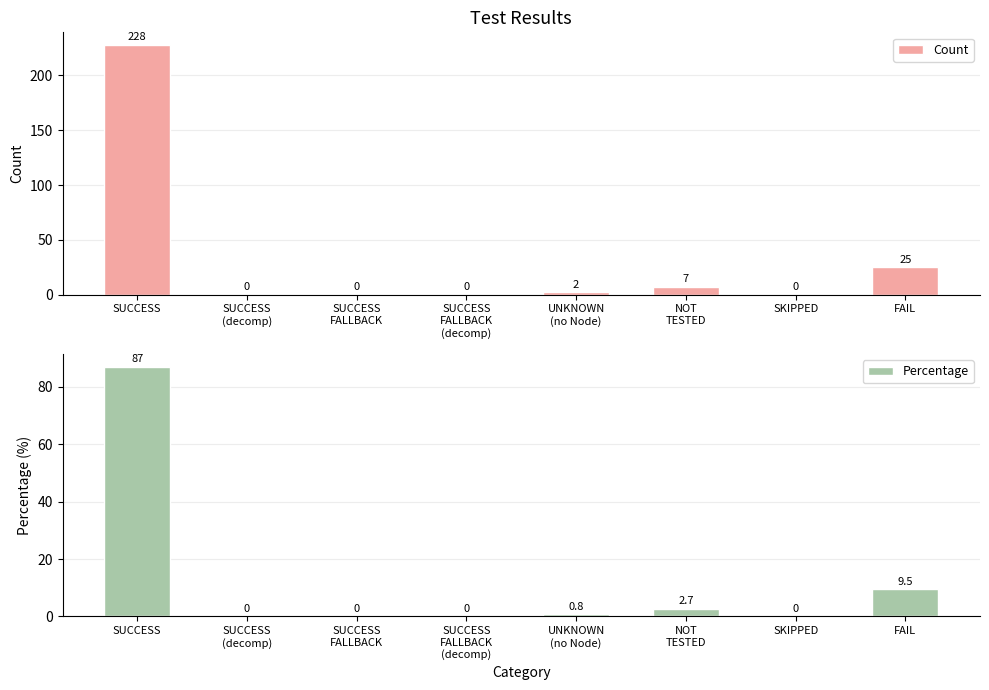

What is the sum of the Percentage values at FAIL and SKIPPED?

9.5